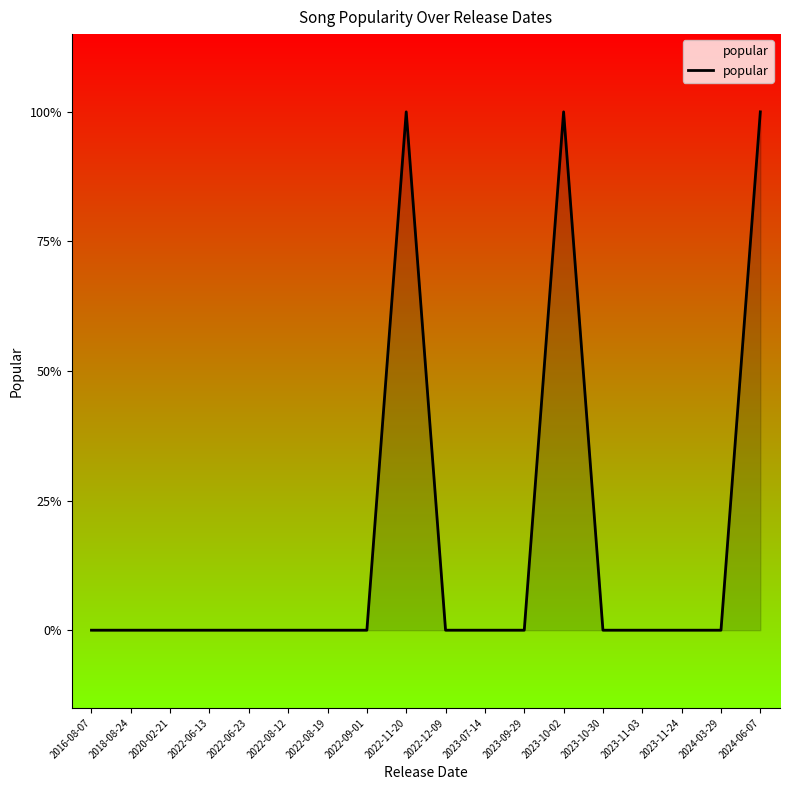

True or false: there are more than 1 points higher than both neighbors.

True